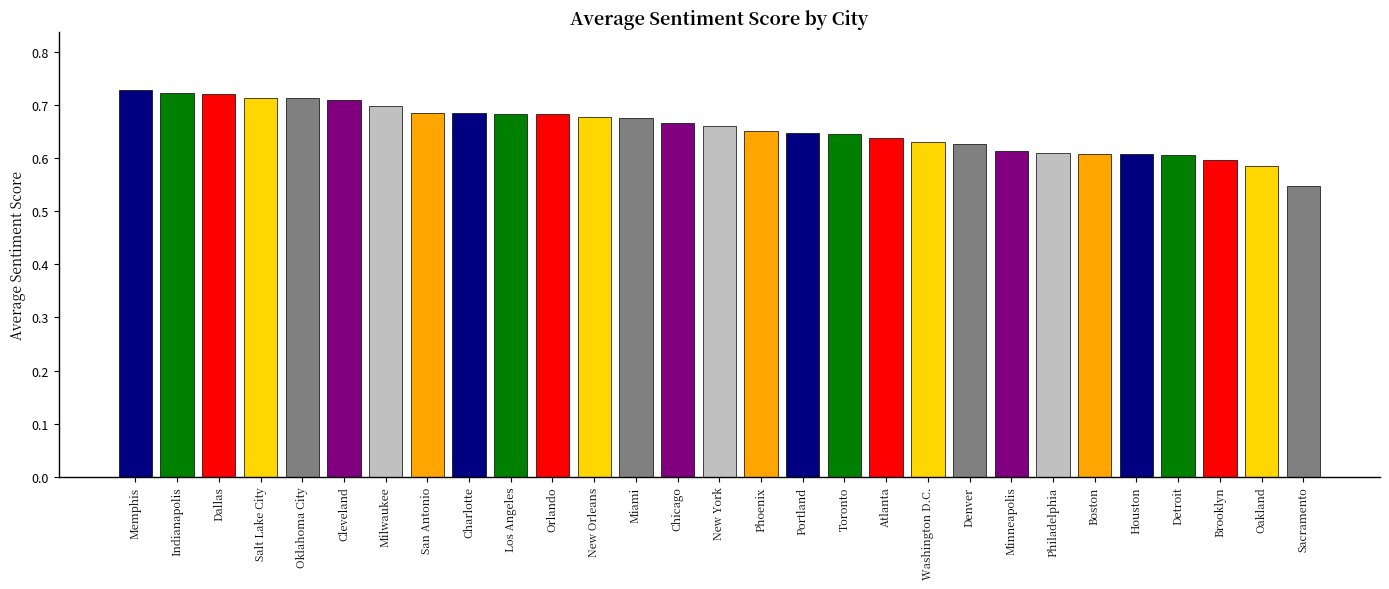

Count the values in the range 0 to 1.

29